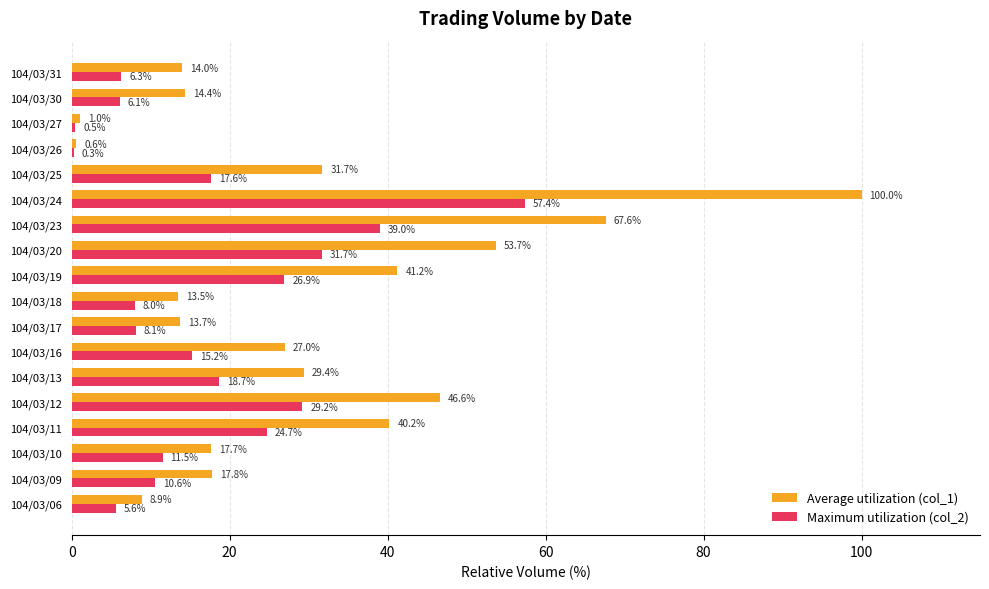

Count the number of data series in this chart.

2